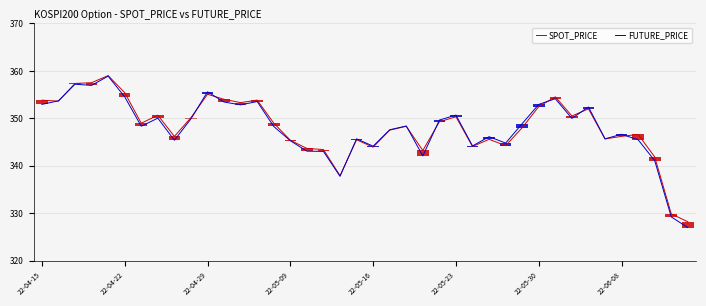

What is the average value of the FUTURE_PRICE series?

347.9